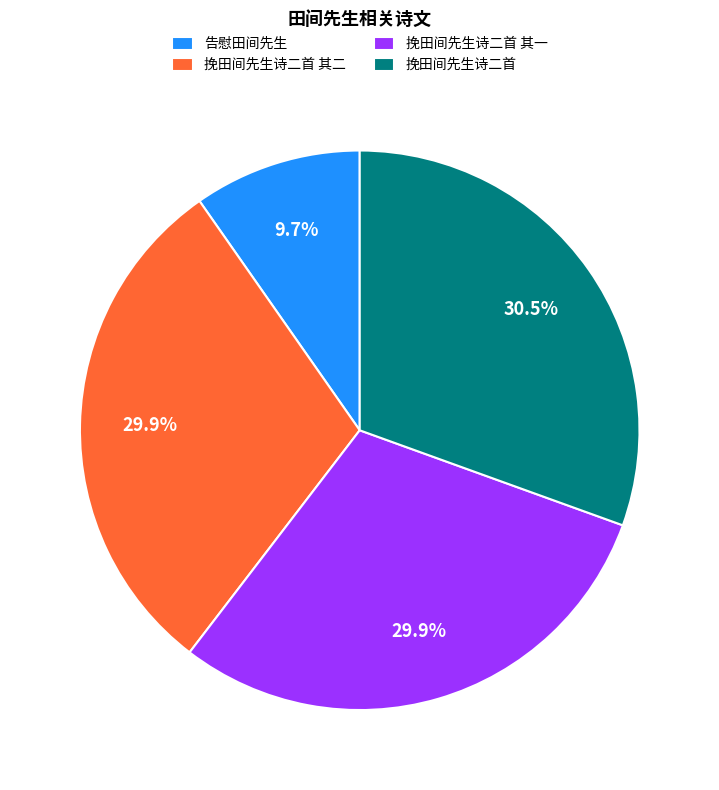

Is 告慰田间先生 the majority of the pie?

No